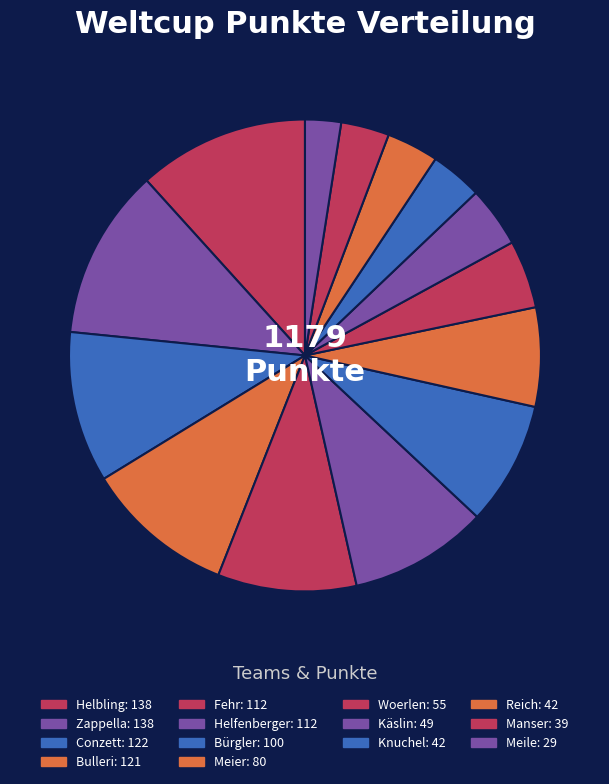

What is the largest slice in the pie chart?

Helbling